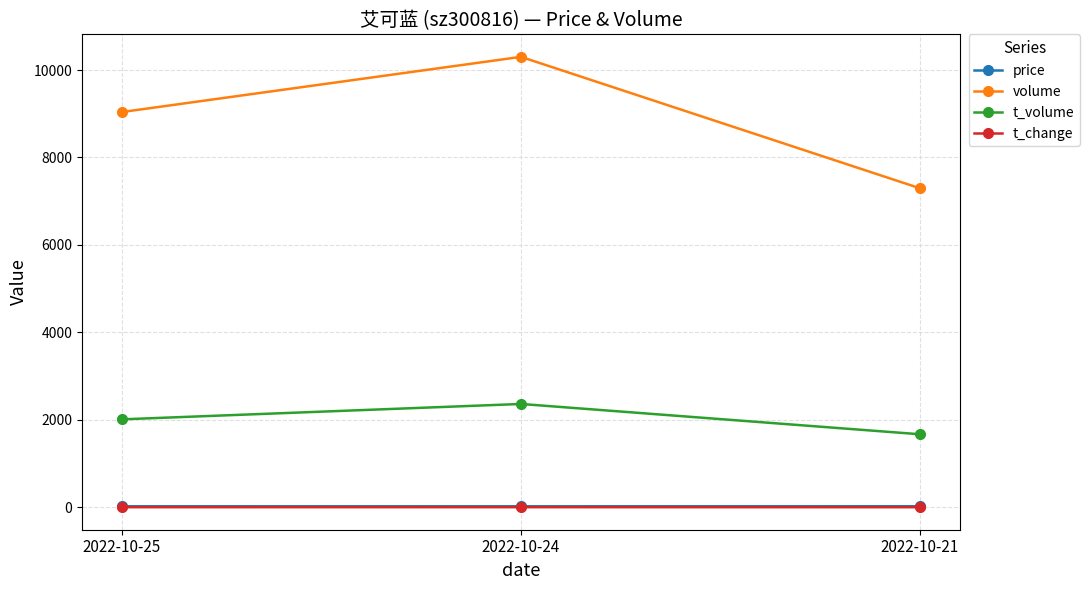

What is the spread (max minus min) of values at 2022-10-25?

9036.7